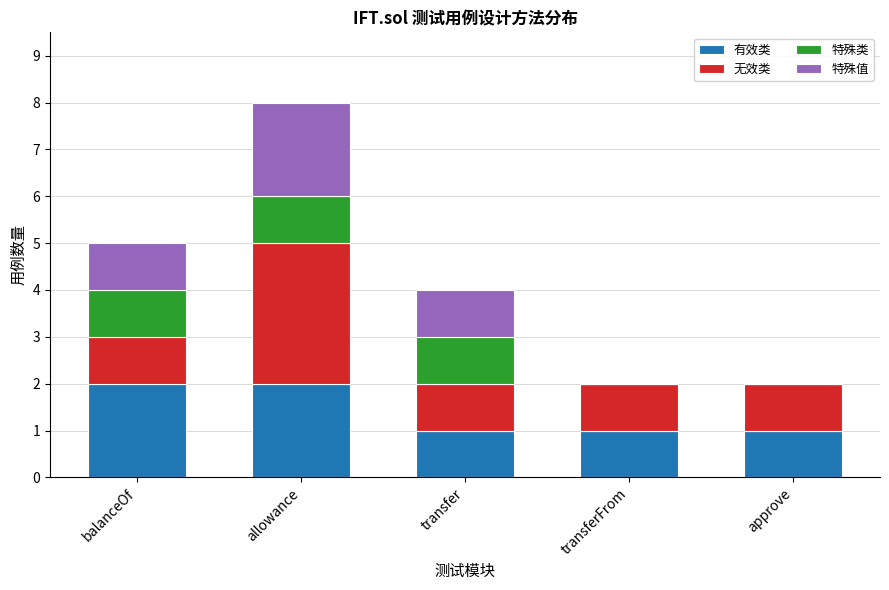

What is the total value across all series at allowance?

8